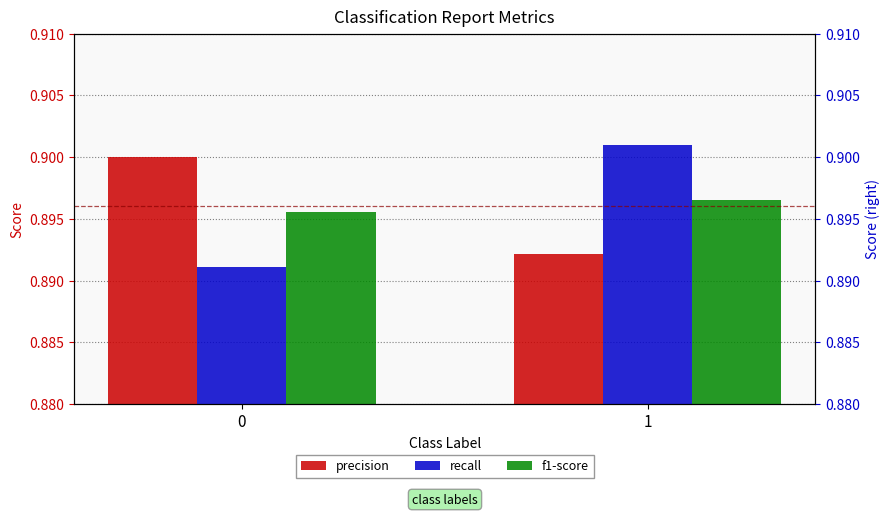

Which category has the highest value in the f1-score series?

1